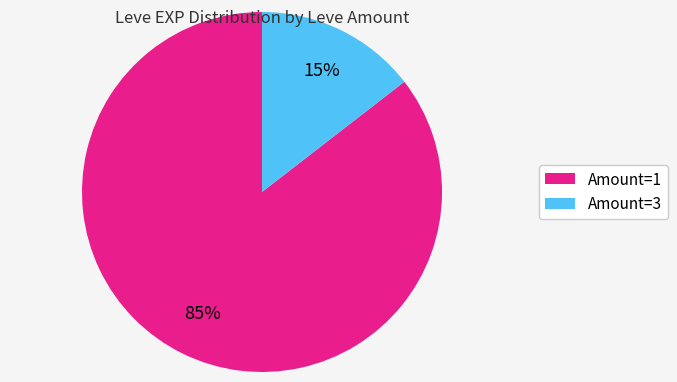

Do Amount=3 and Amount=1 together represent more than half of the pie?

Yes